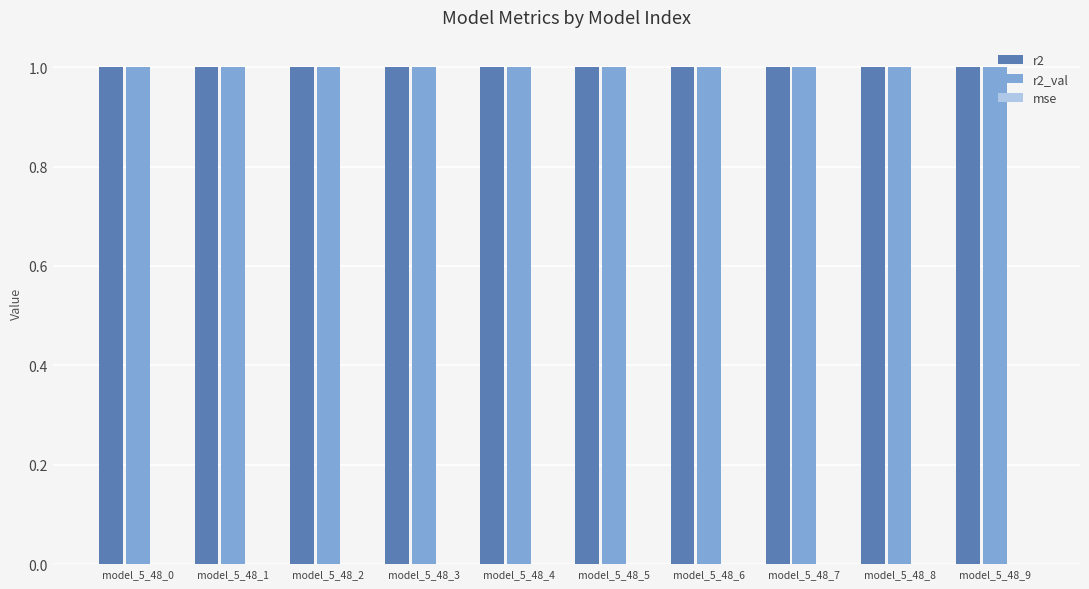

True or false: r2 has a value of 1.0 at model_5_48_9.

True